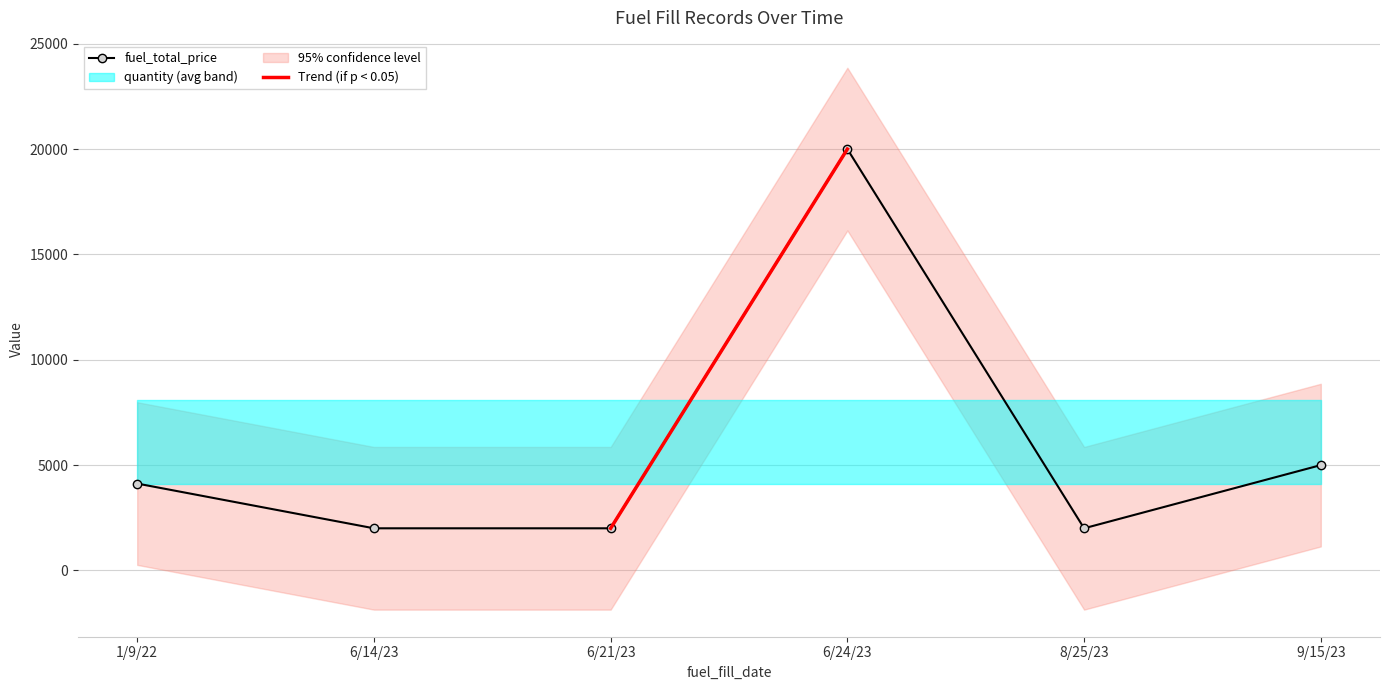

What is the maximum value shown in the chart?

20003